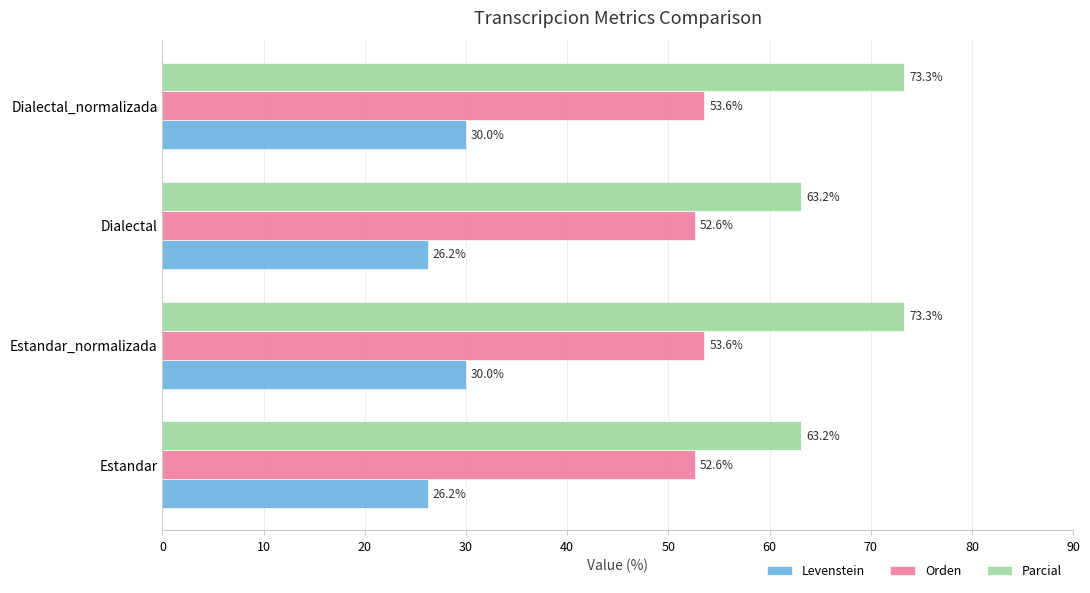

What is the average value of the Levenstein series?

28.1